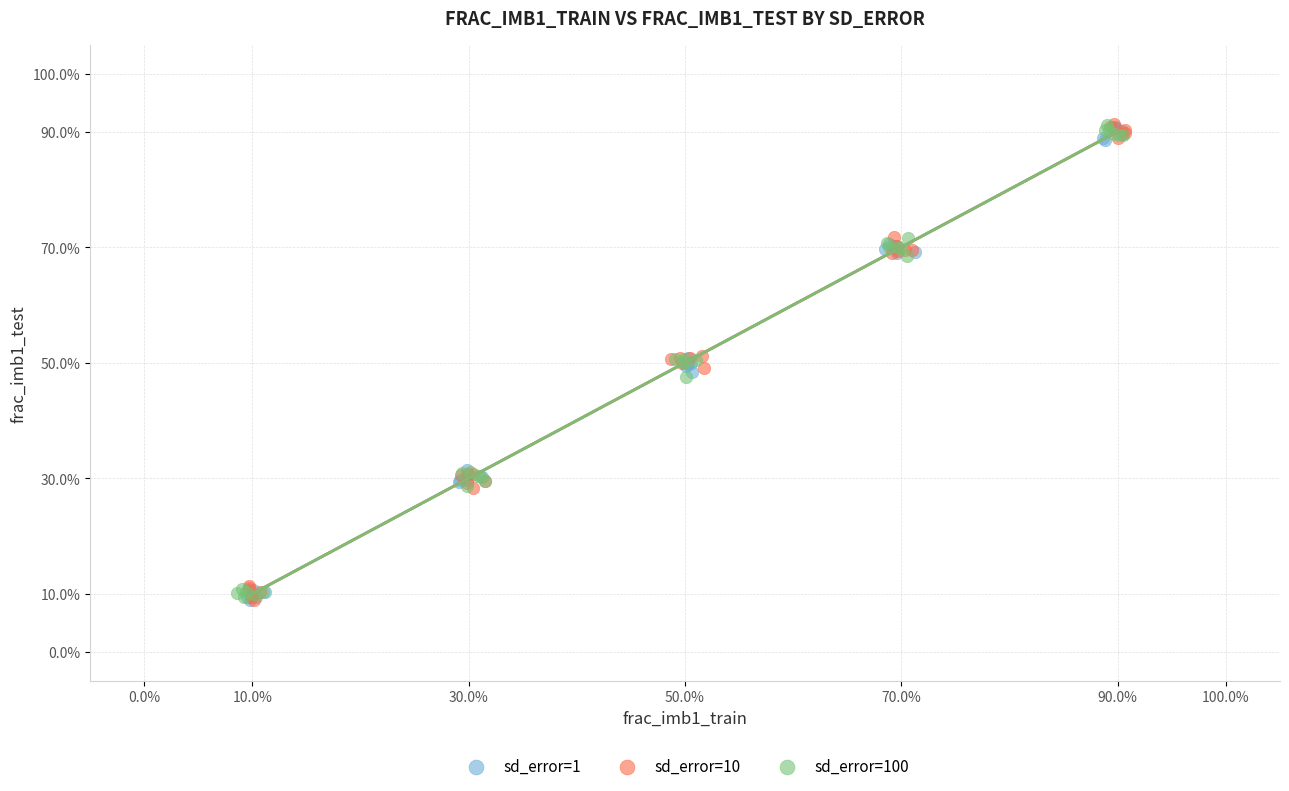

What are all the series names shown in the legend?

sd_error=1, sd_error=10, sd_error=100